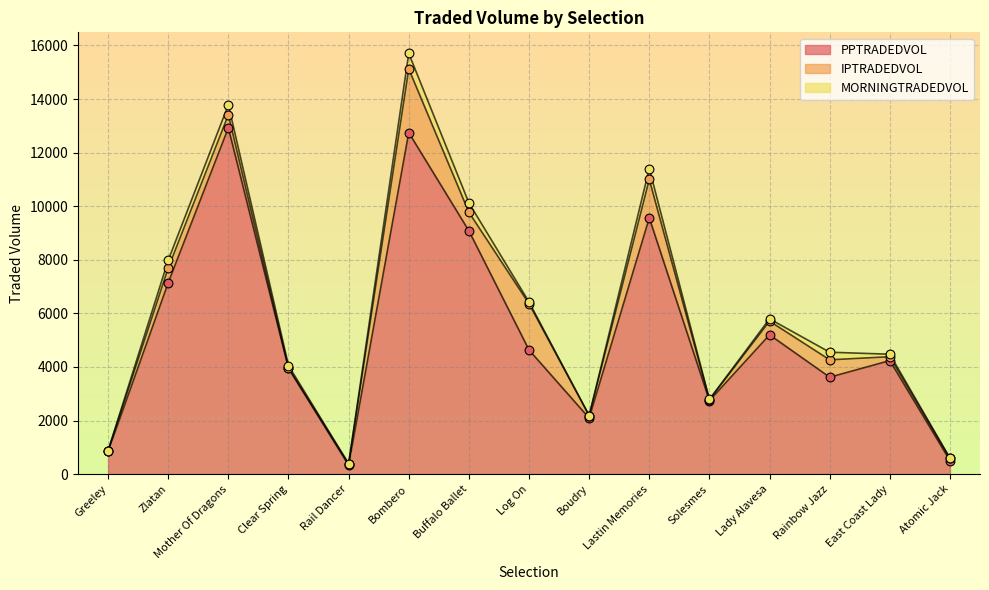

What is the approximate value of PPTRADEDVOL at Bombero?

12745.2